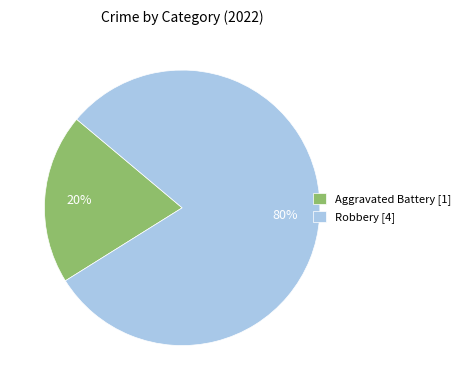

Between Robbery and Aggravated Battery, which is larger?

Robbery